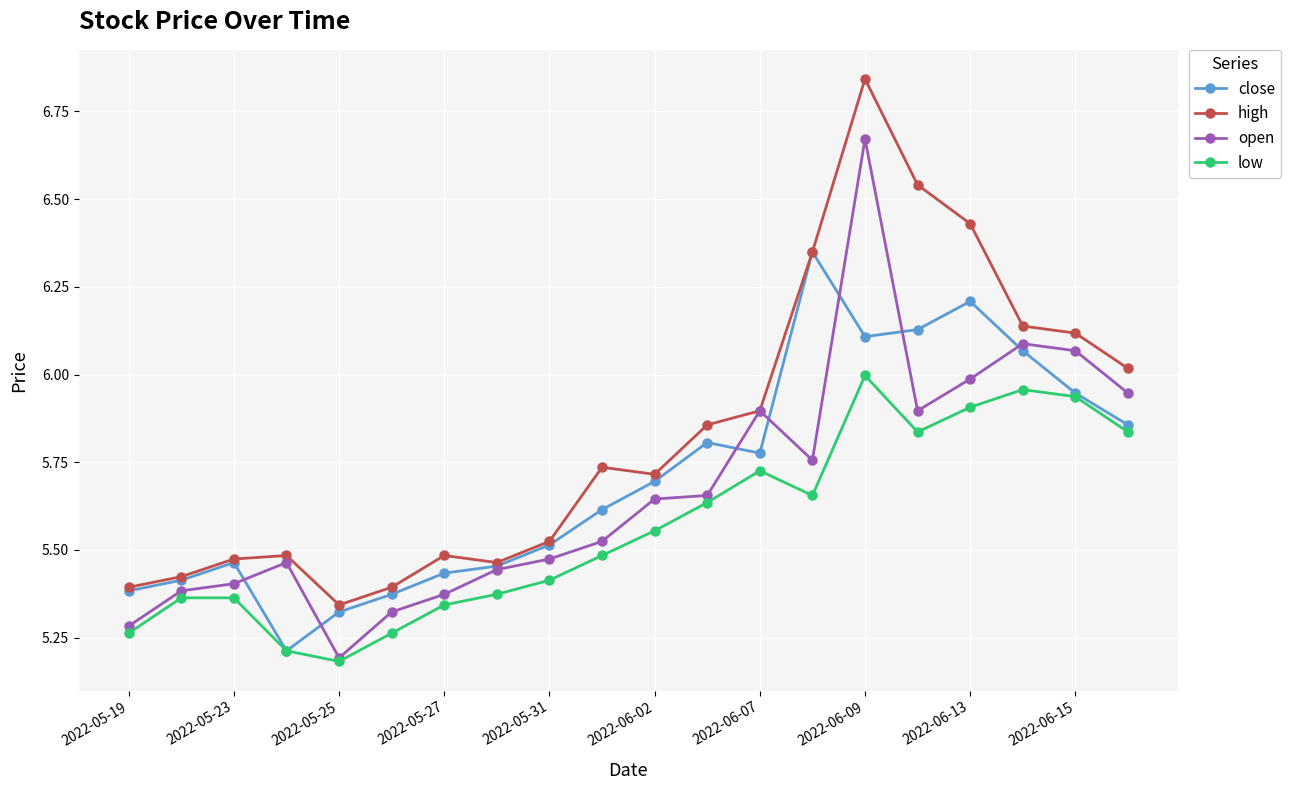

True or false: close has more than 2 points higher than both neighbors.

True